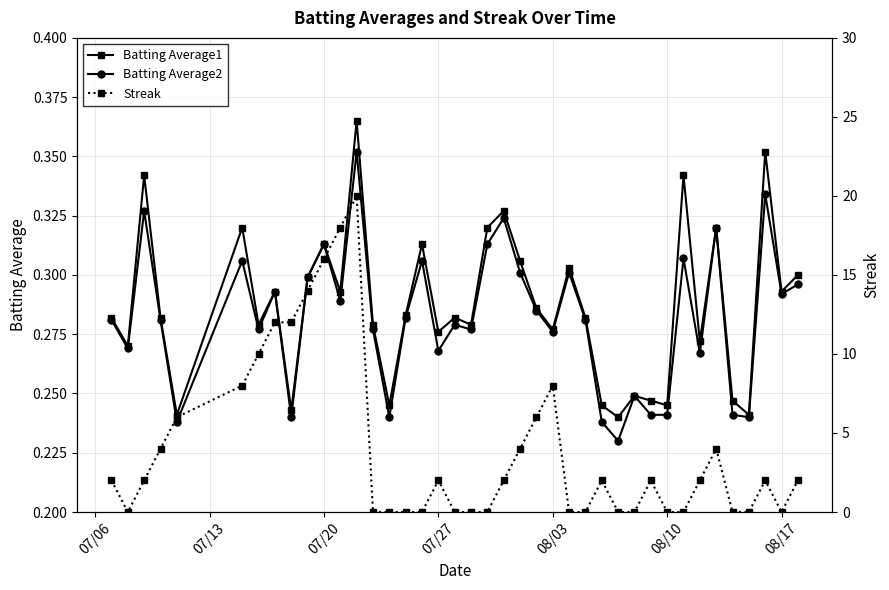

The Batting Average1 series shows 0.1 at 08/10. True or false?

False